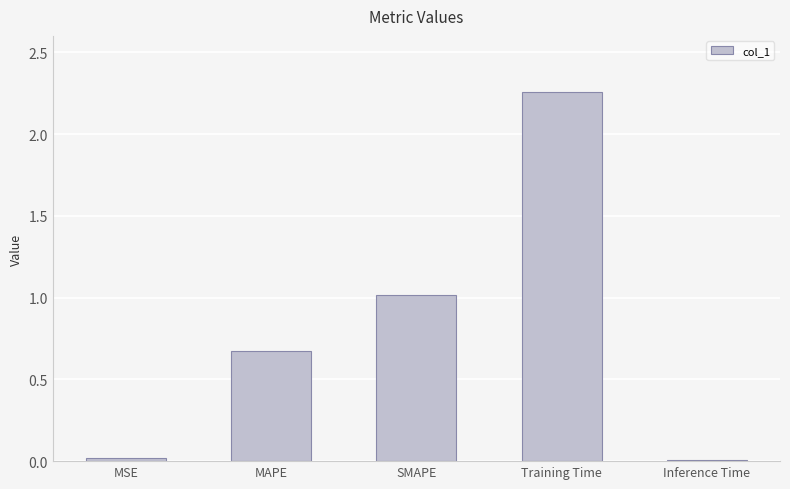

What is the label of the 2nd bar from the right?

Training Time